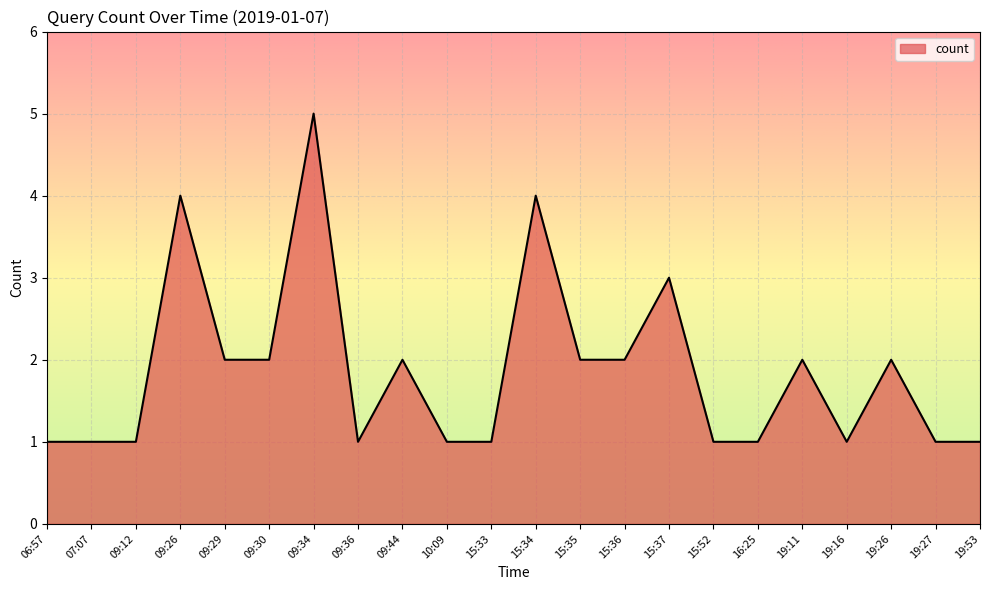

What is the maximum value shown in the chart?

5